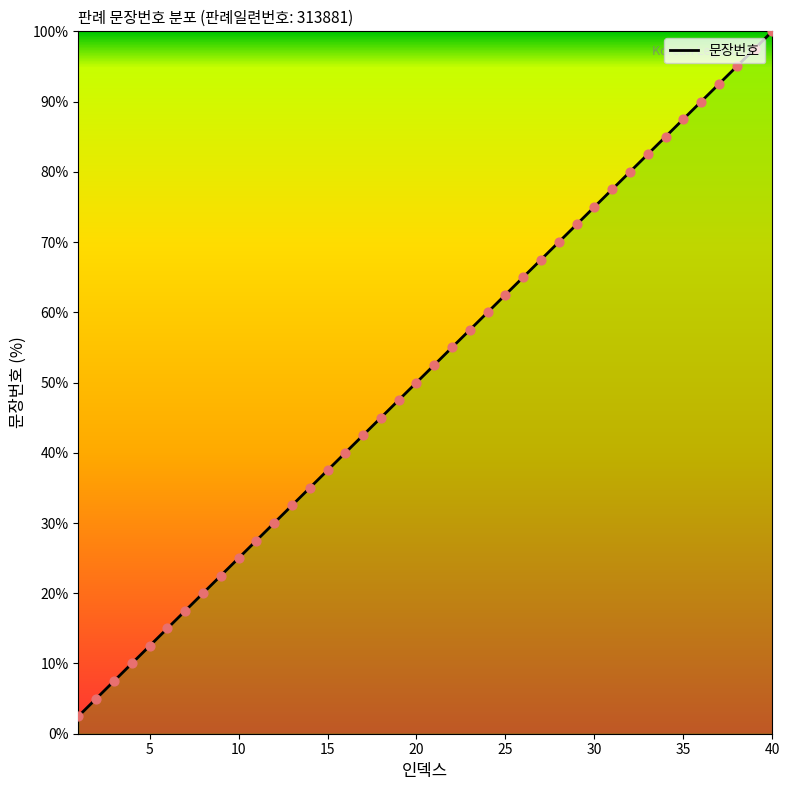

What is the maximum value shown in the chart?

100.0